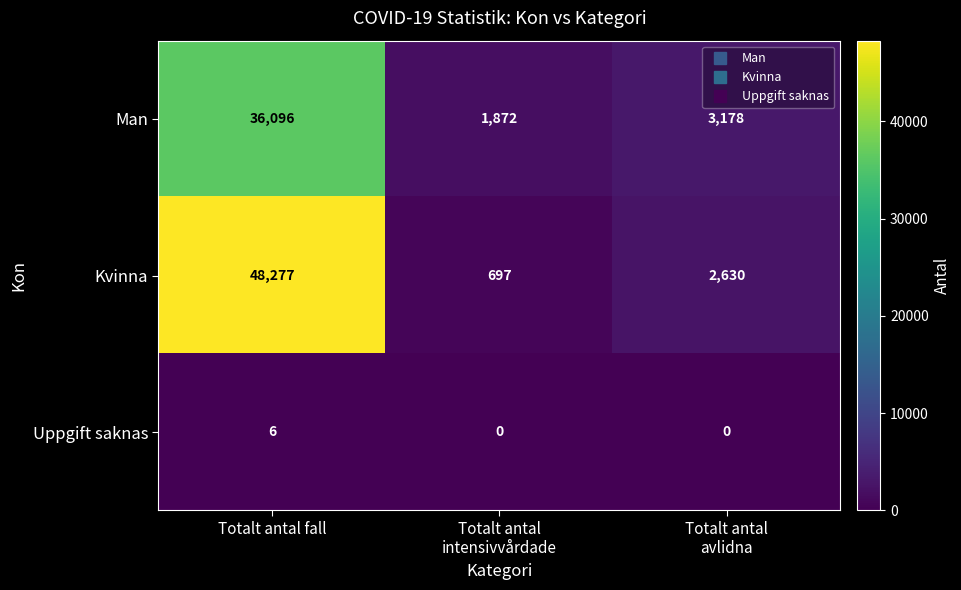

Between Totalt antal fall and Totalt antal
avlidna, which series saw the biggest shift?

Kvinna